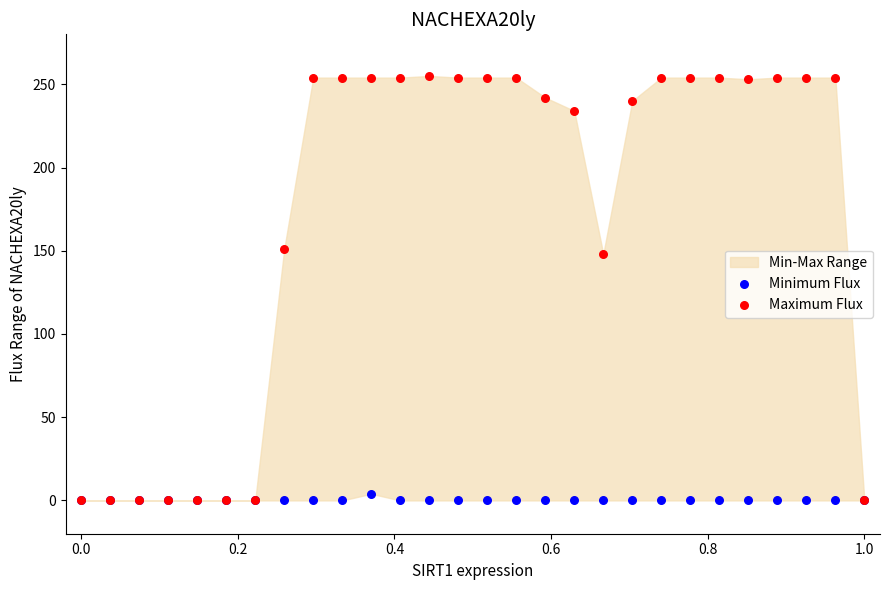

In the Maximum Flux series, what Y value is closest to 127?

148